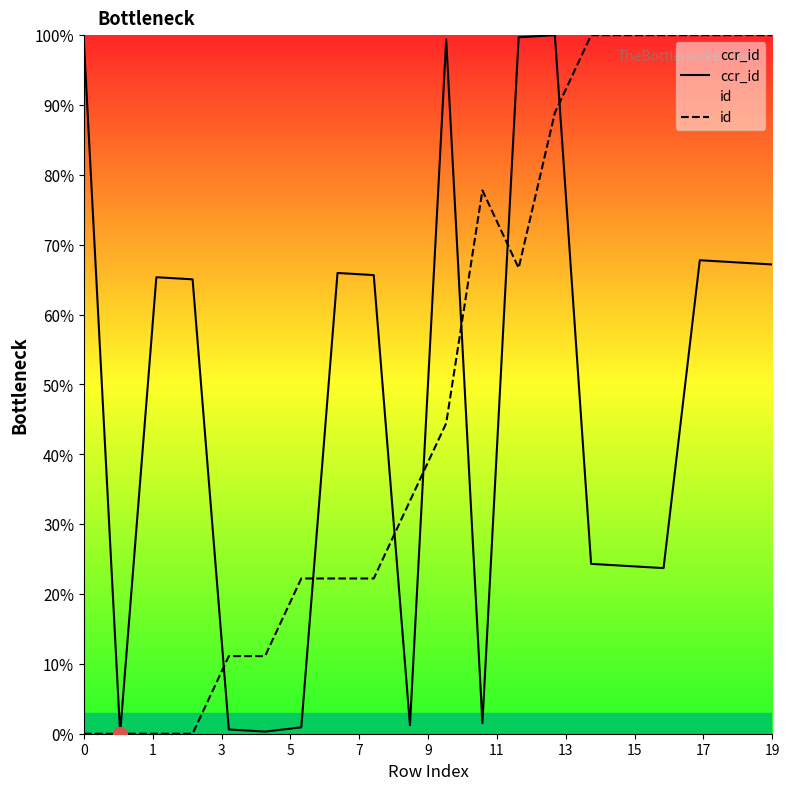

What is the greatest value displayed?

100.0